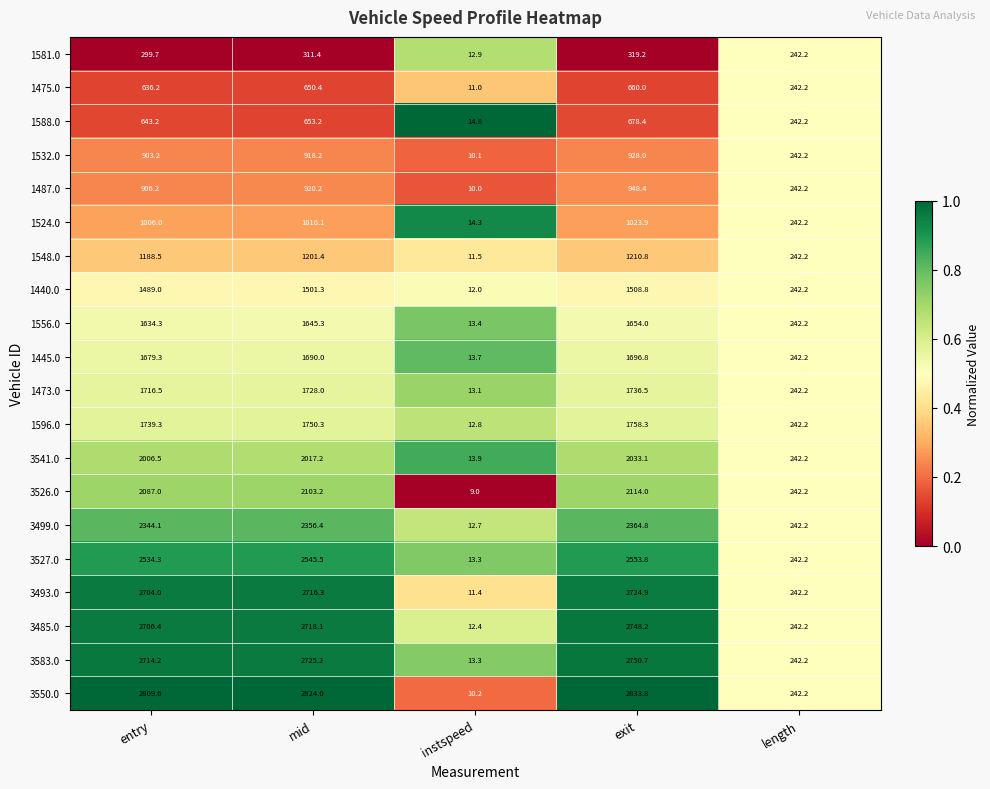

Rank the series at mid from lowest to highest value.

1581.0, 1475.0, 1588.0, 1532.0, 1487.0, 1524.0, 1548.0, 1440.0, 1556.0, 1445.0, 1473.0, 1596.0, 3541.0, 3526.0, 3499.0, 3527.0, 3493.0, 3485.0, 3583.0, 3550.0